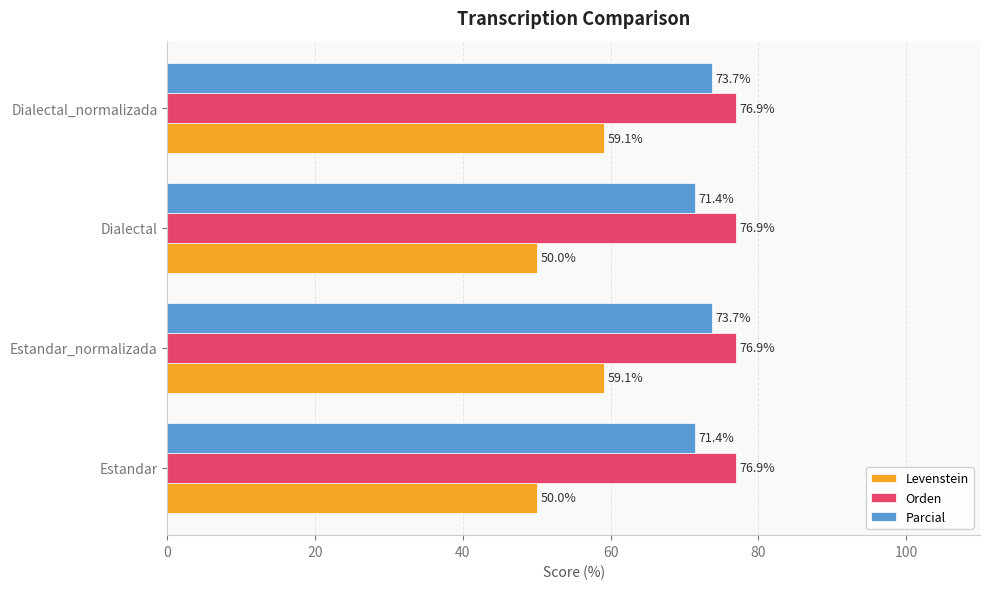

Which series has the widest spread of values?

Levenstein